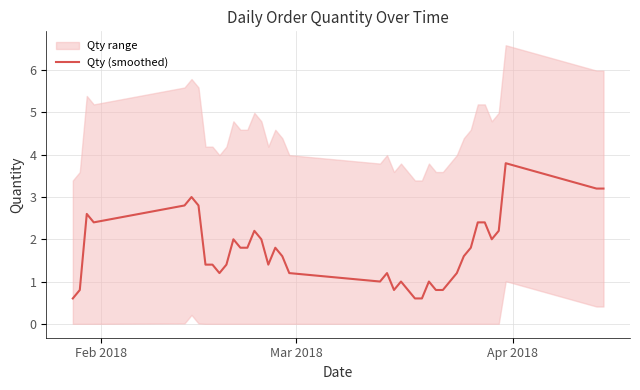

The chart shows a value of 0.6 at 31. True or false?

False